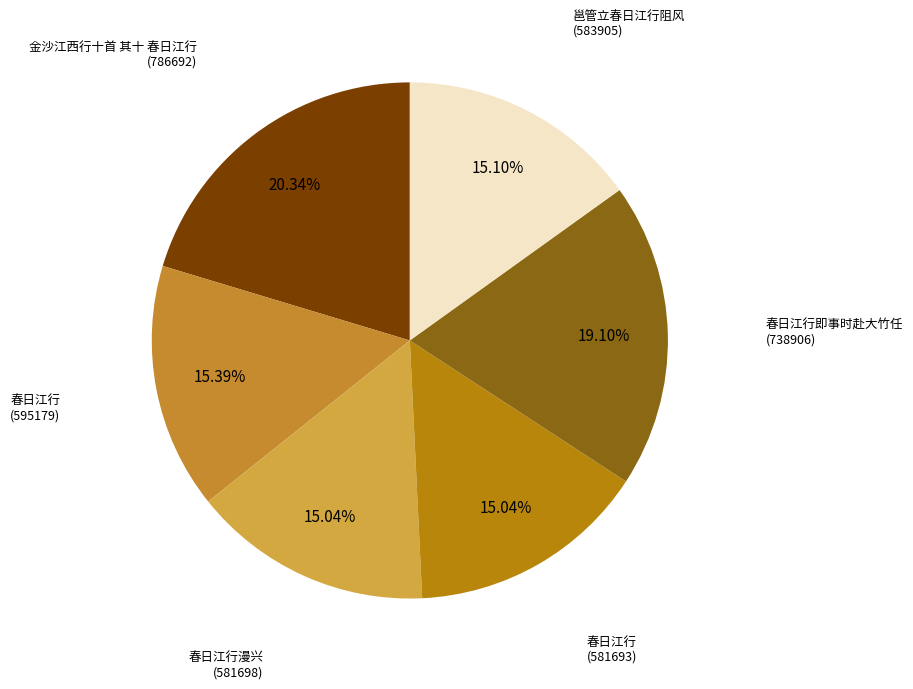

What is the largest slice in the pie chart?

金沙江西行十首 其十 春日江行